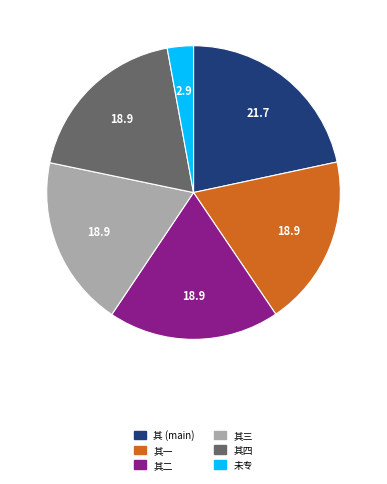

Is there any slice that represents more than half of the pie?

No